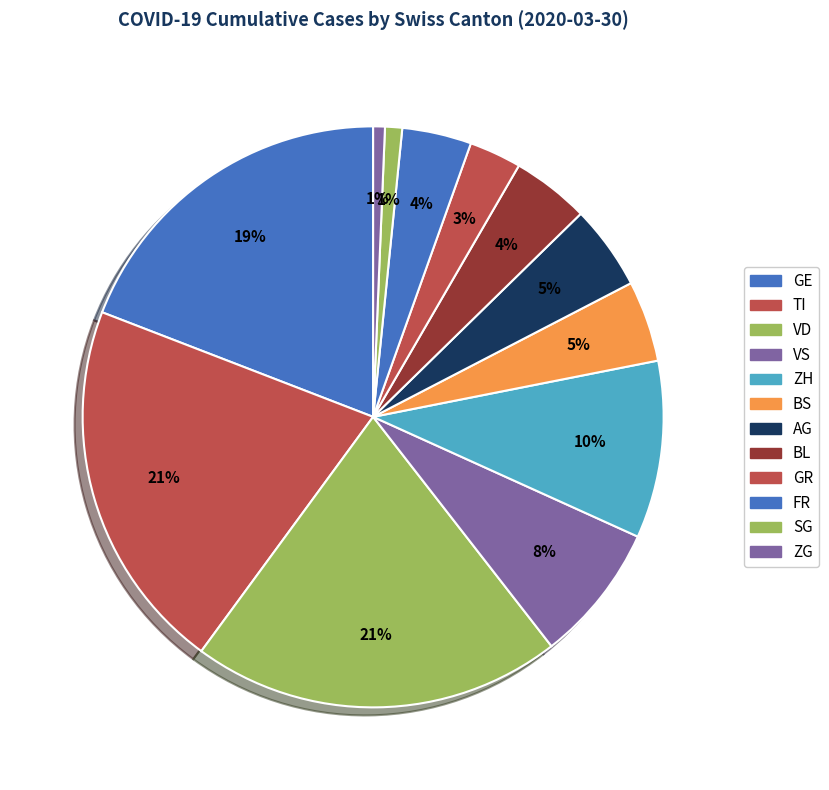

How many segments does this pie chart have?

12